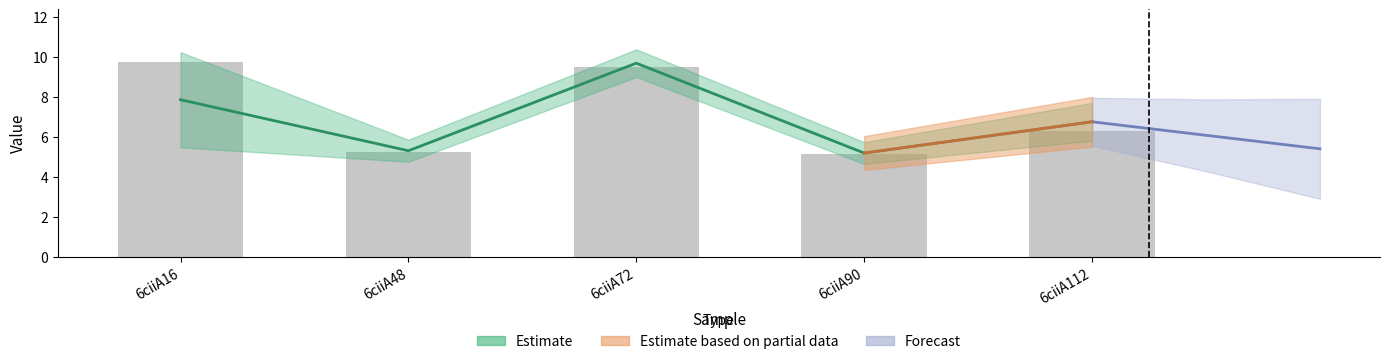

How many data points are less than 6?

2